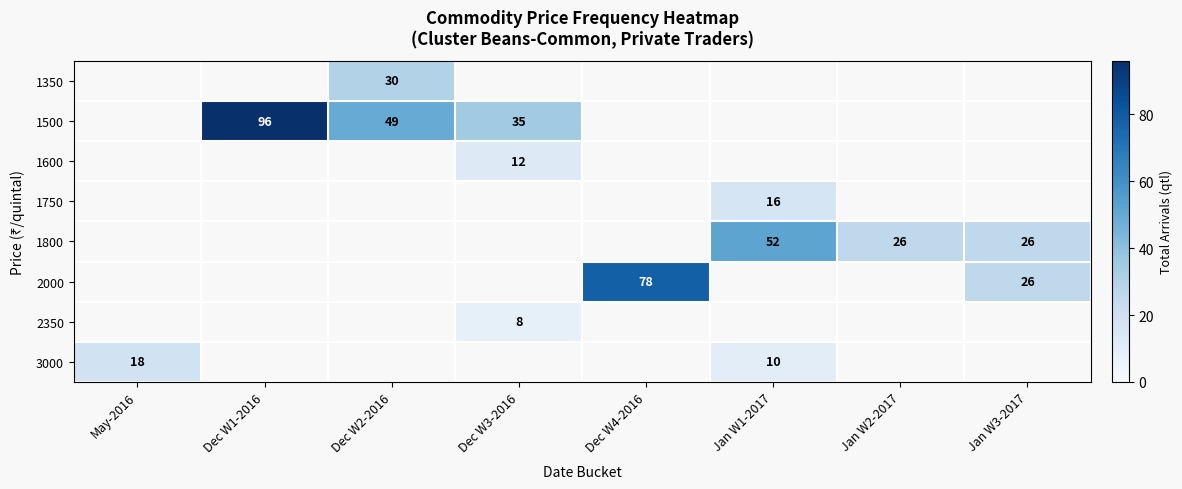

What is the sum of the 3000 values at Jan W1-2017 and May-2016?

28